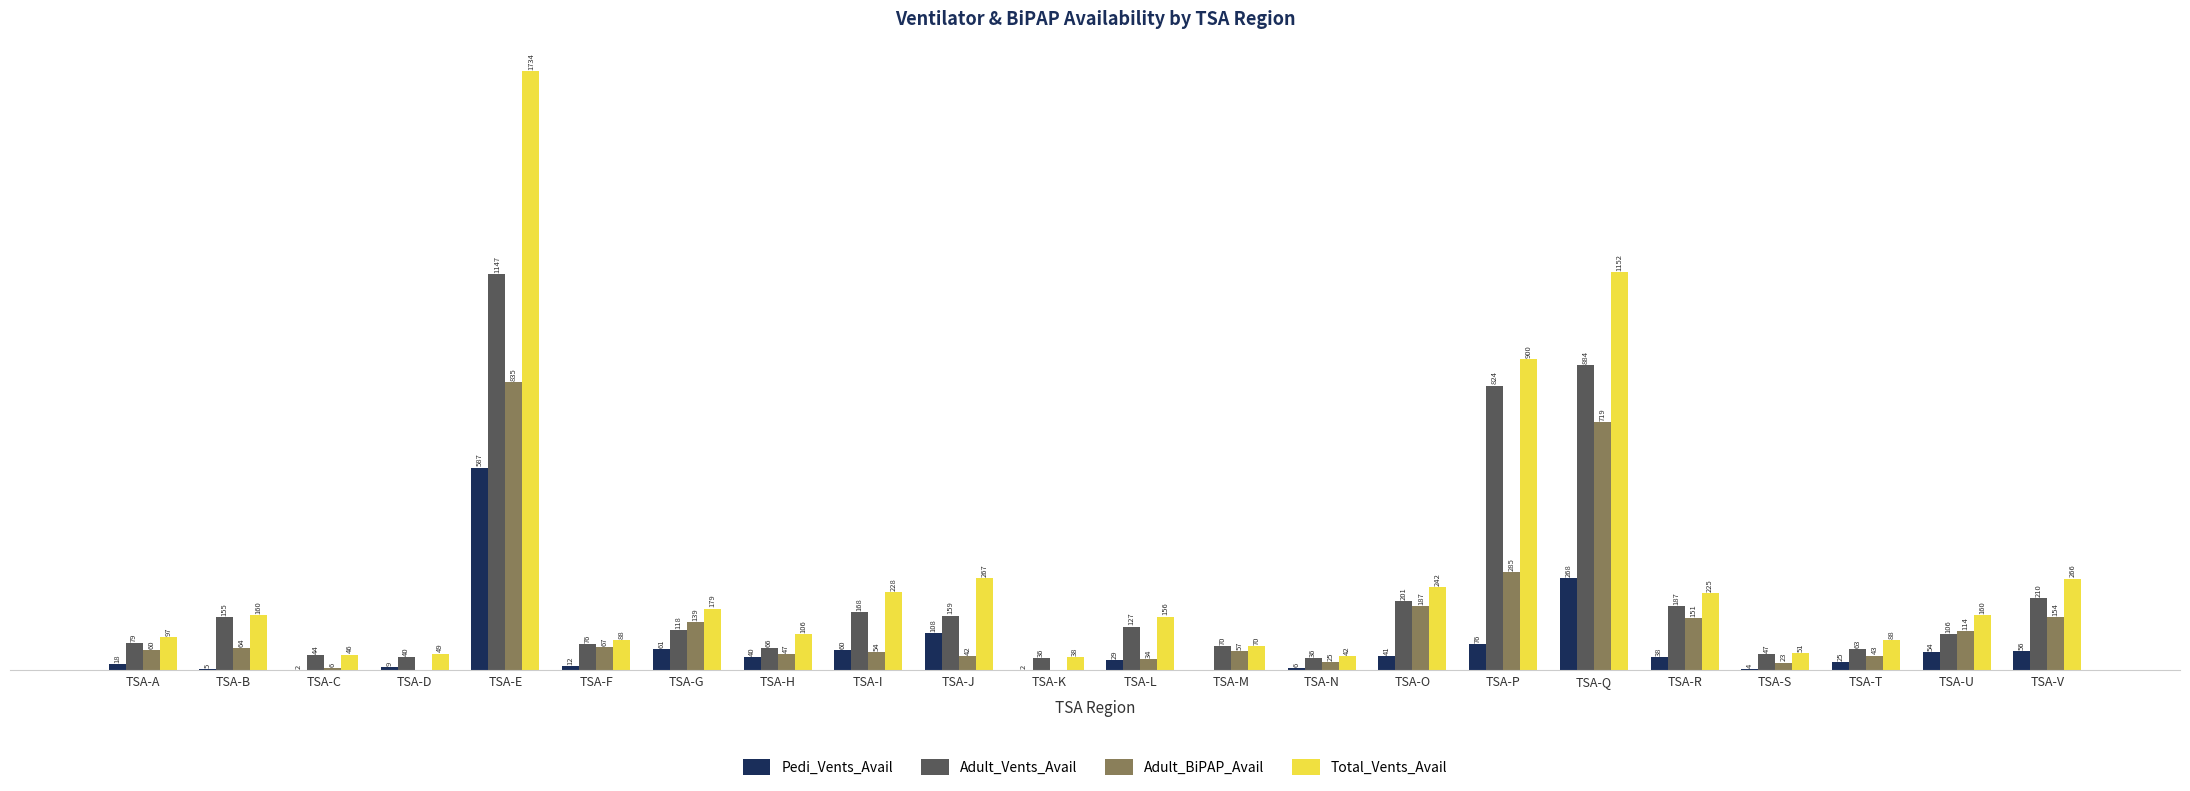

What are all the series names shown in the legend?

Pedi_Vents_Avail, Adult_Vents_Avail, Adult_BiPAP_Avail, Total_Vents_Avail